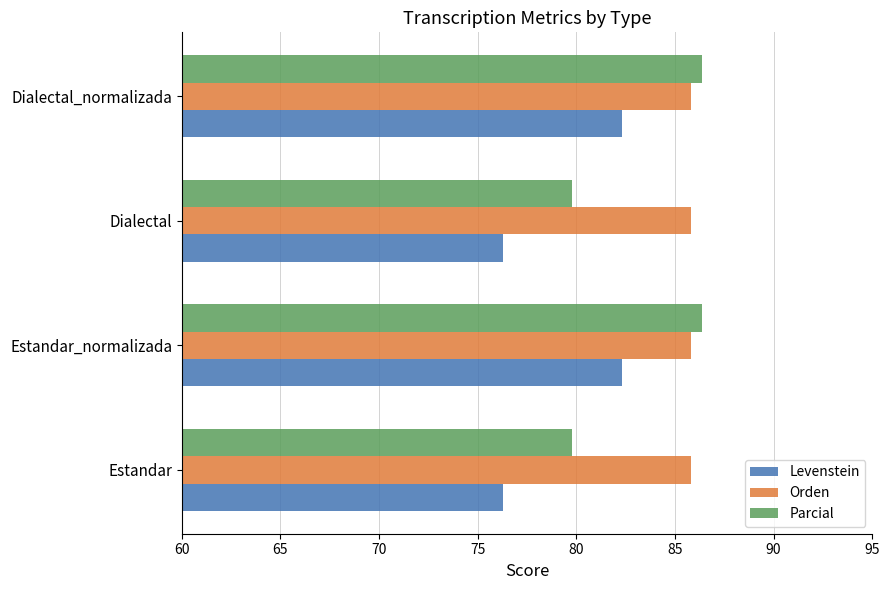

What is the spread (max minus min) of values at Dialectal_normalizada?

4.1